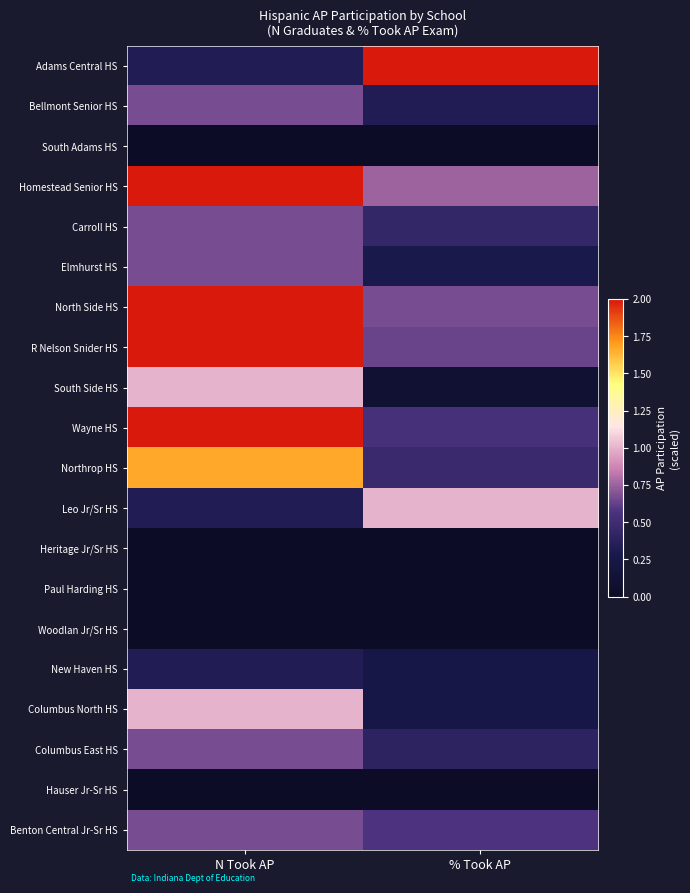

At which category is the sum across all series the highest?

N Took AP